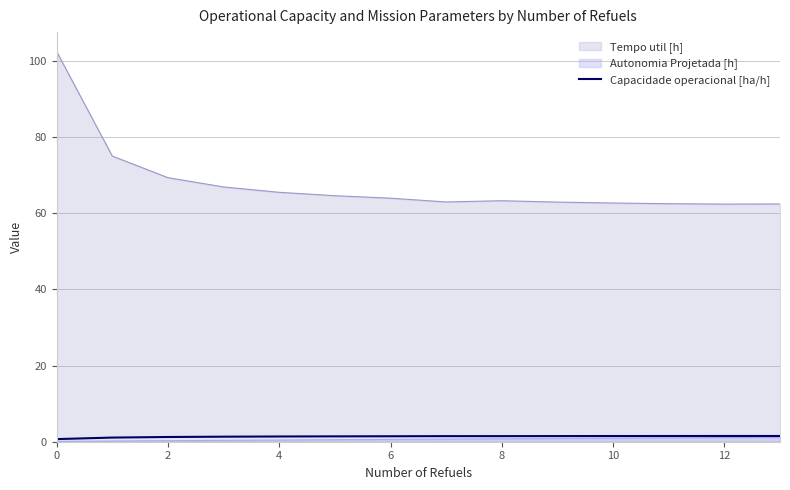

Which series has the largest total across all categories?

Tempo util [h]